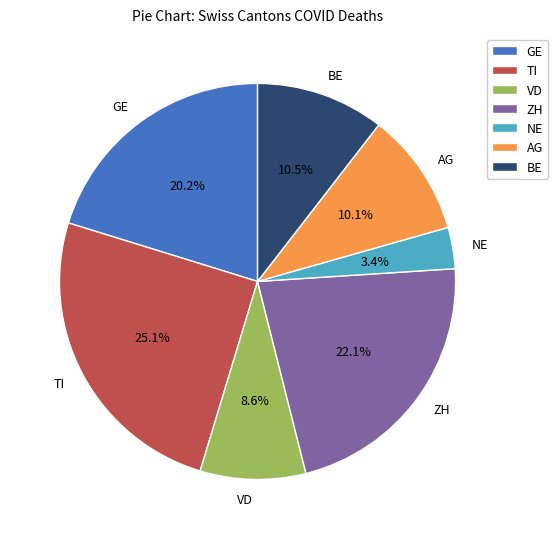

How many slices are in this pie chart?

7